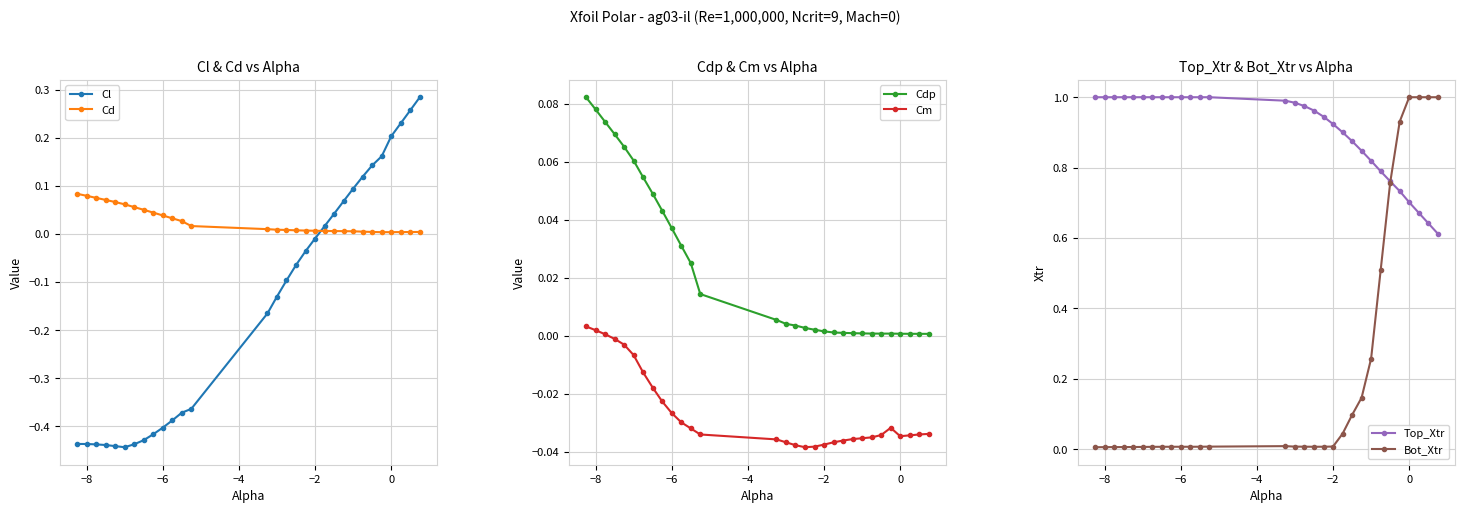

Is it true that Cd equals 0.1 at −6?

False